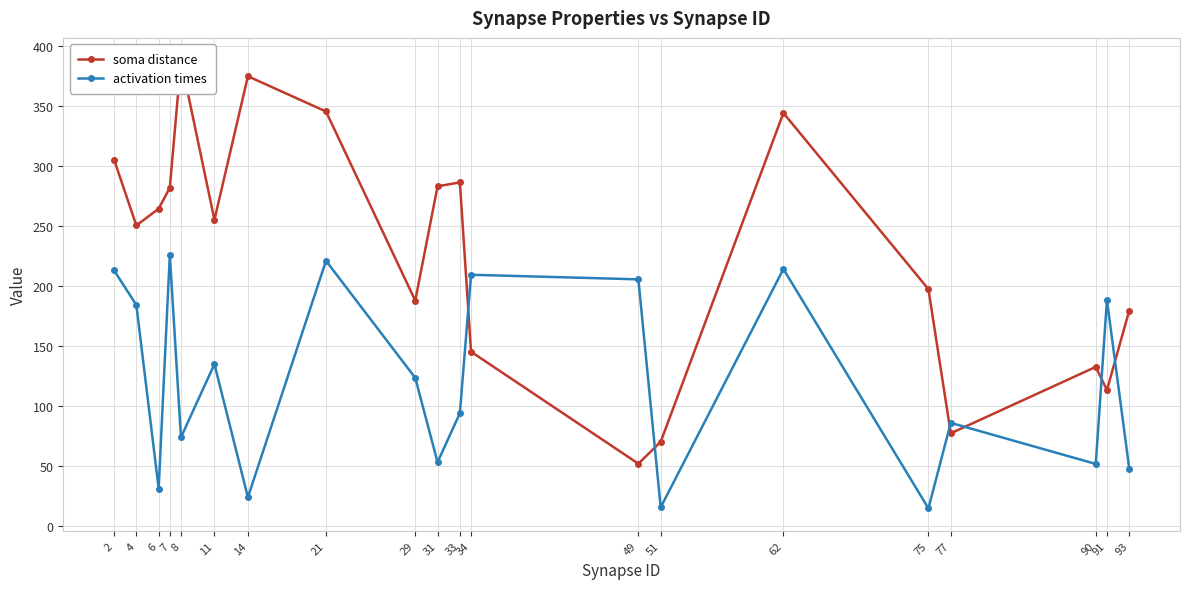

Which series has the largest total across all categories?

soma distance